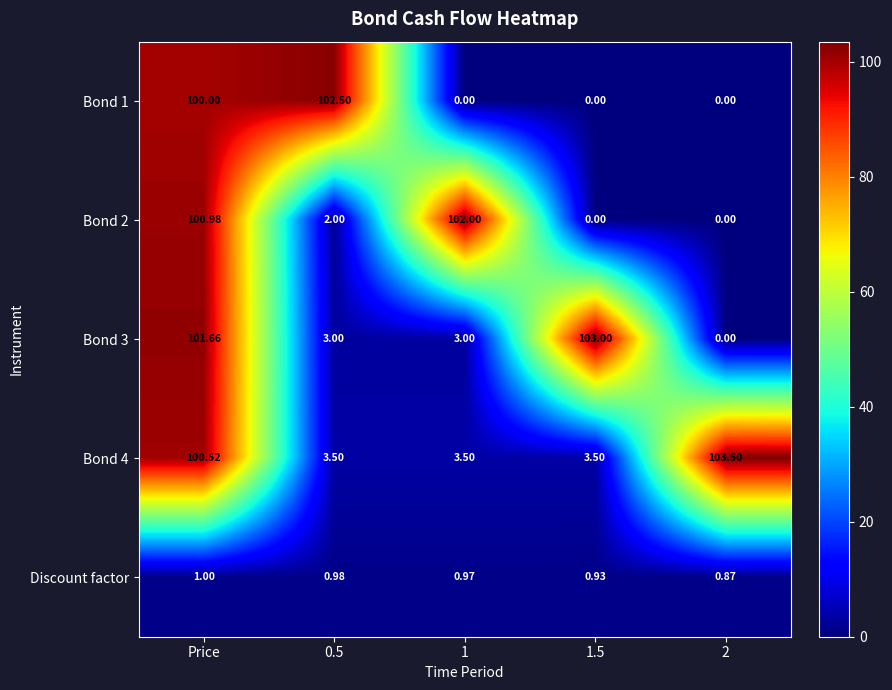

At which label does Discount factor reach its peak?

Price